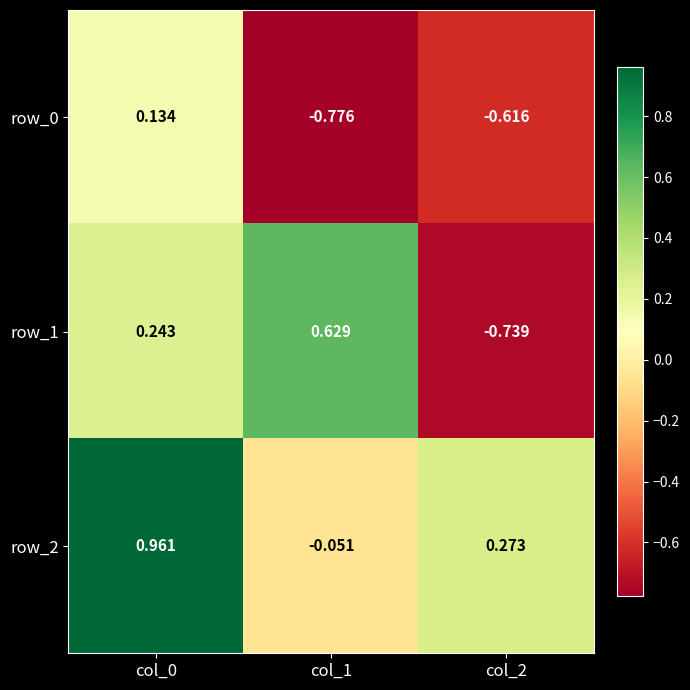

Is the value of row_2 at col_1 greater than the value of row_1 at col_0?

No